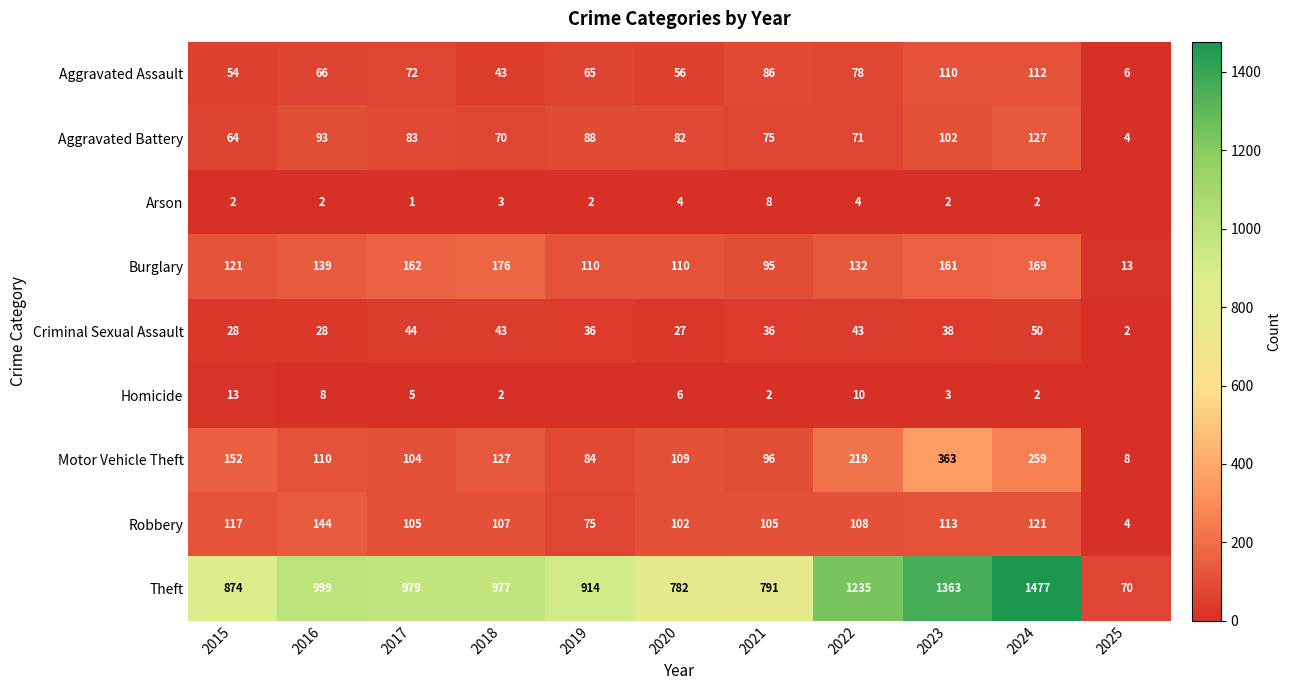

What is the total value across all series at 2021?

1294